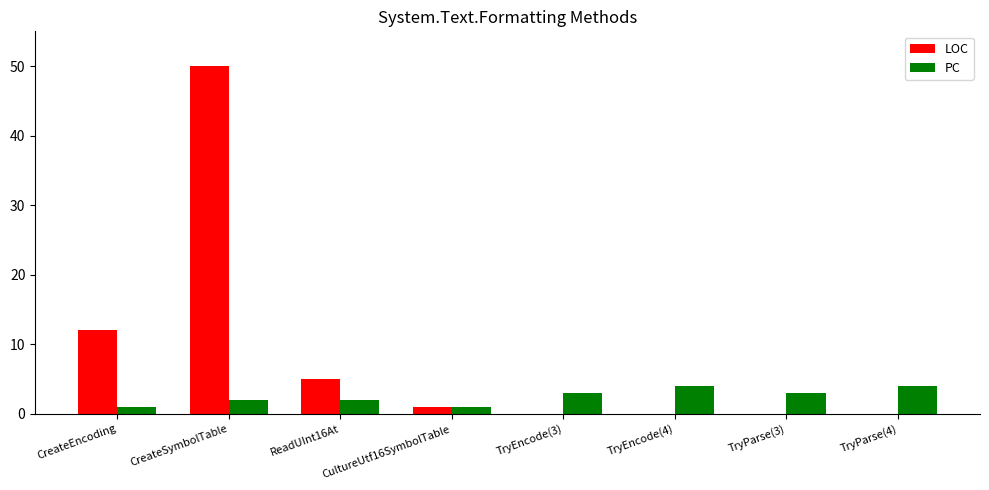

The PC series shows 6 at TryParse(4). True or false?

False